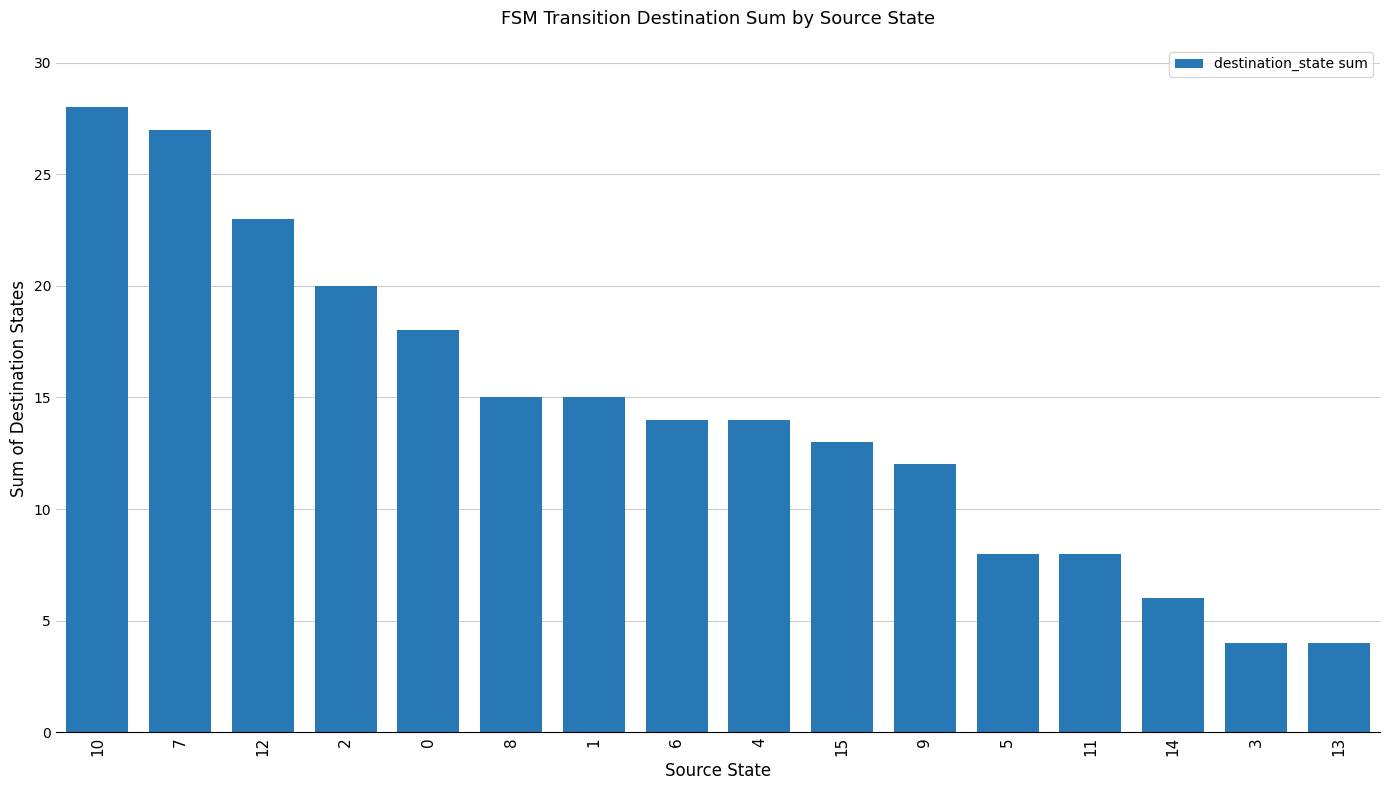

Reading right to left, extract all data points from this chart.

4	4	6	8	8	12	13	14	14	15	15	18	20	23	27	28